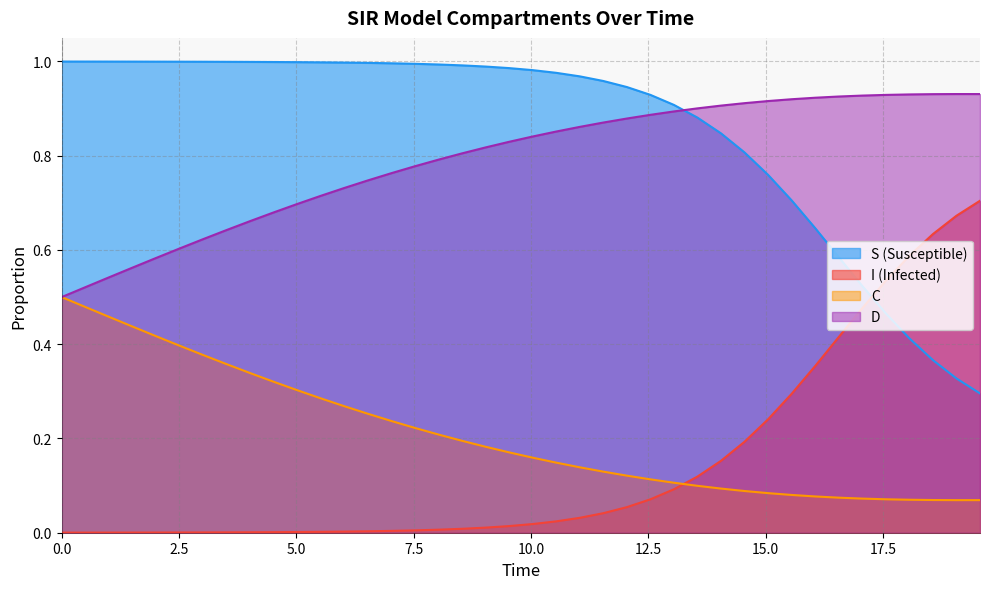

True or false: I and S intersect in this chart.

True